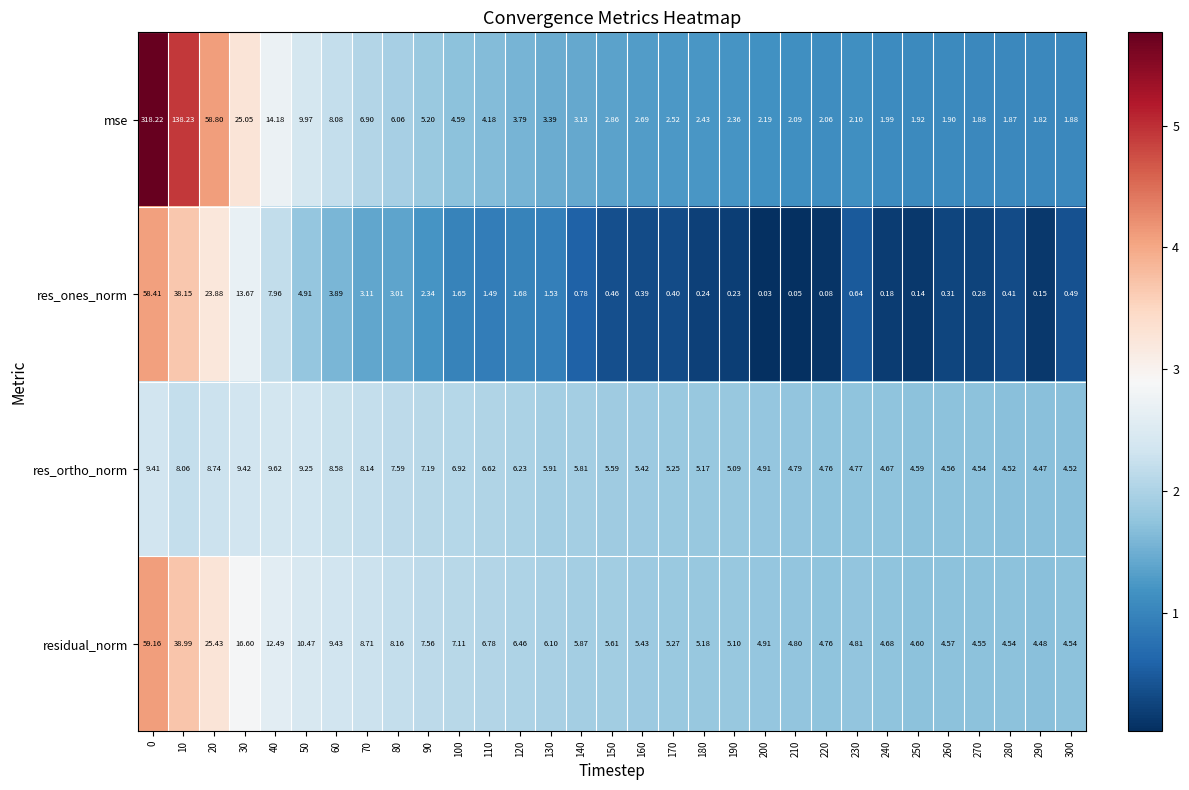

Rank the series by their maximum value, from lowest to highest.

res_ortho_norm, res_ones_norm, residual_norm, mse